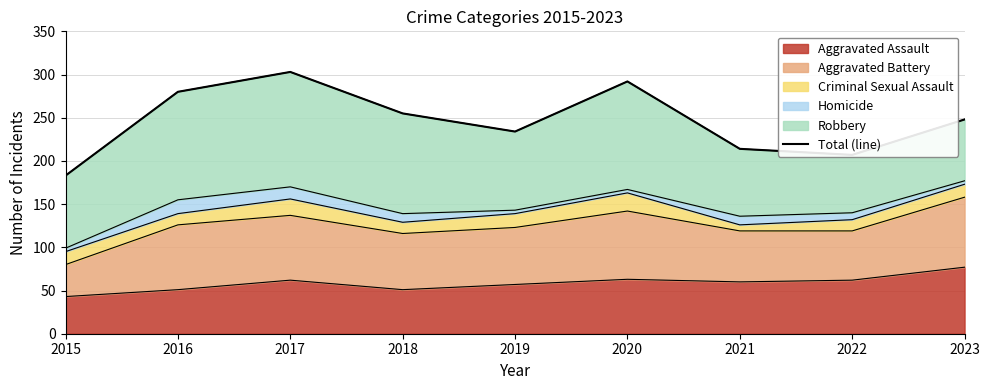

At which category does the data reach its first local valley?

2019